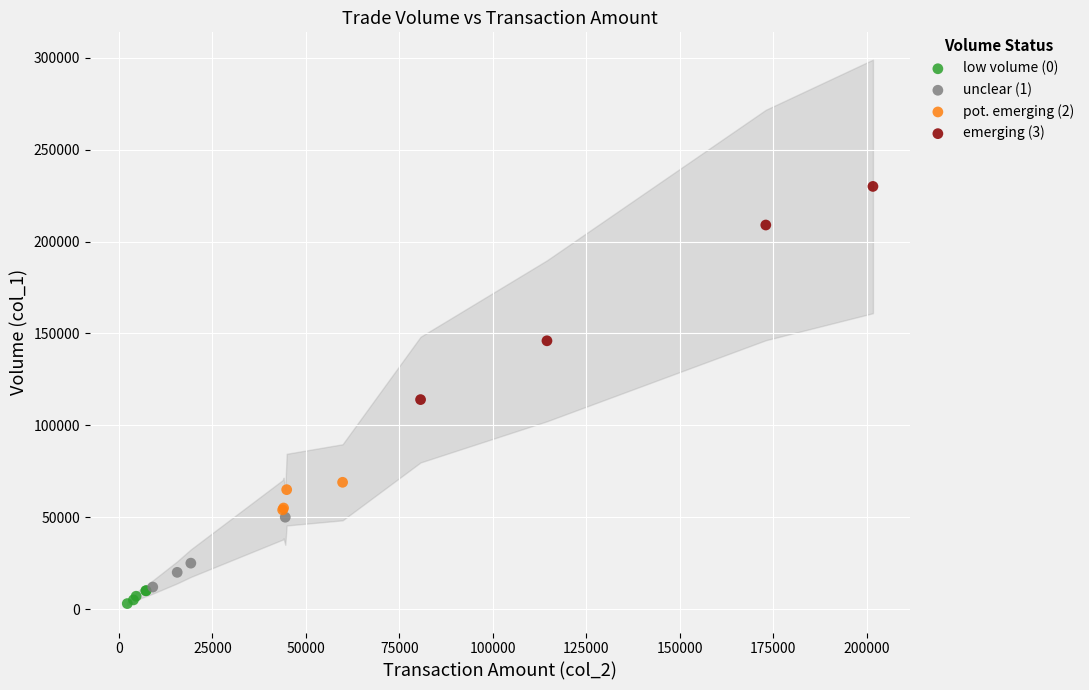

What are all the series names shown in the legend?

low volume (0), unclear (1), pot. emerging (2), emerging (3)